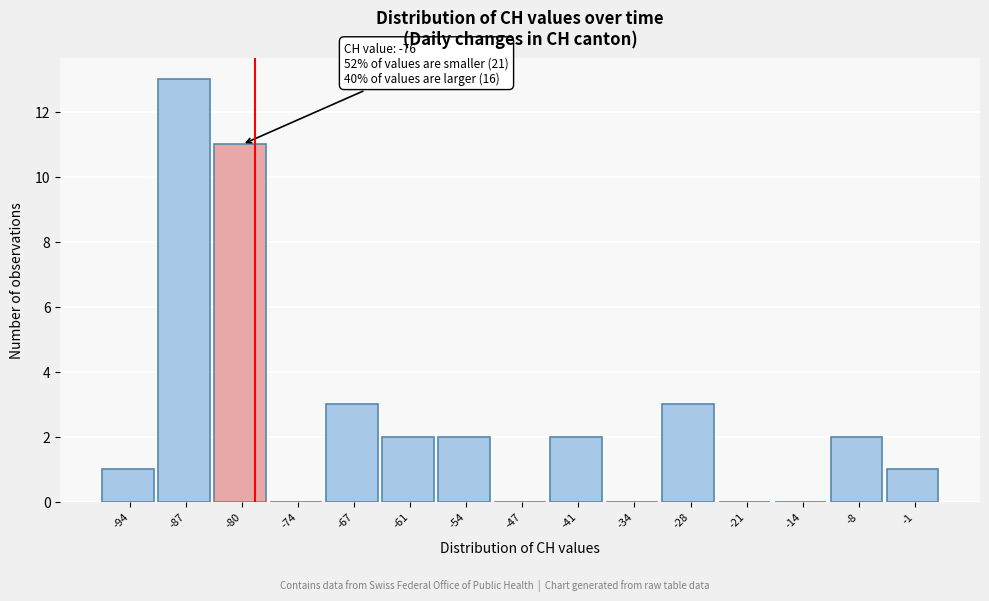

Reading left to right, transcribe all the data shown in this chart.

-94=1	-87=13	-80=11	-74=0	-67=3	-61=2	-54=2	-47=0	-41=2	-34=0	-28=3	-21=0	-14=0	-8=2	-1=1